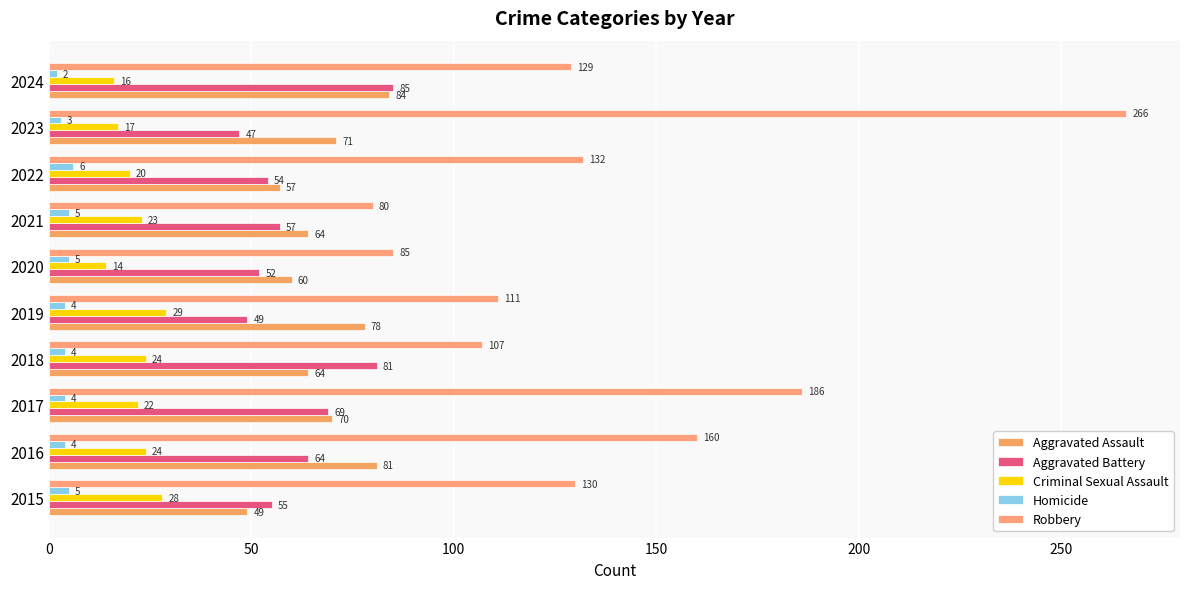

How many data points in Aggravated Assault are less than 70?

5